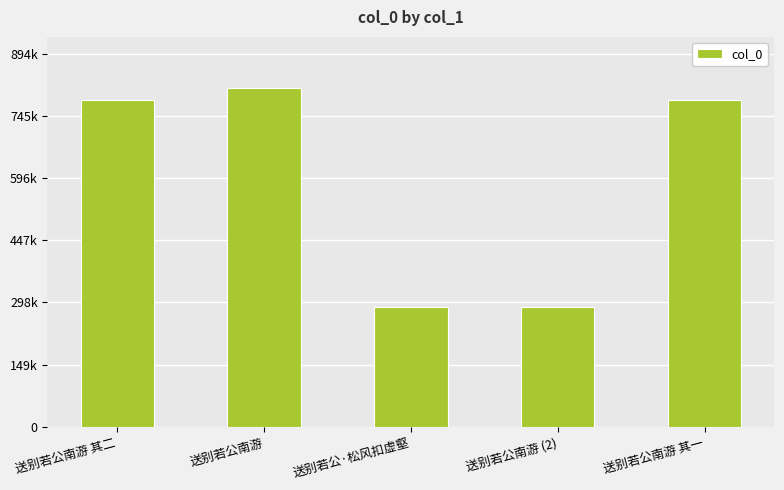

True or false: the data shows 386480 at 送别若公南游 其一.

False